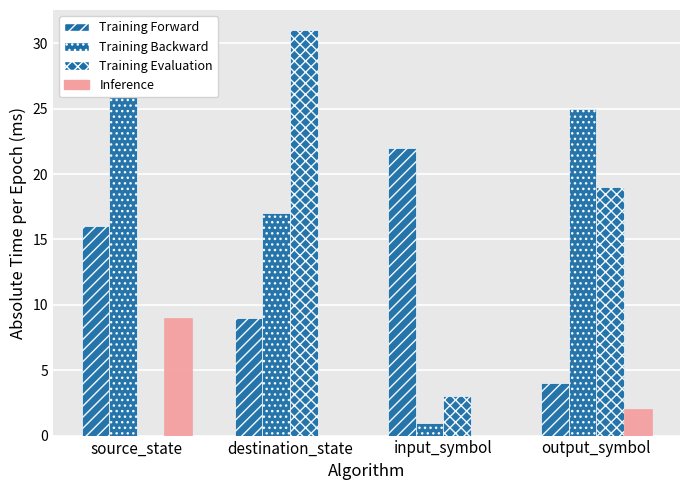

At which category is the sum across all series the highest?

destination_state